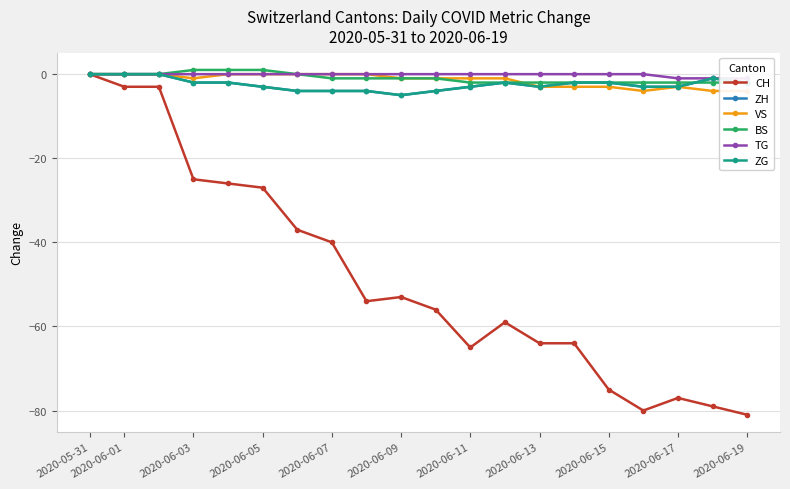

Is the value of TG at 2020-06-19 greater than the value of CH at 2020-05-31?

No